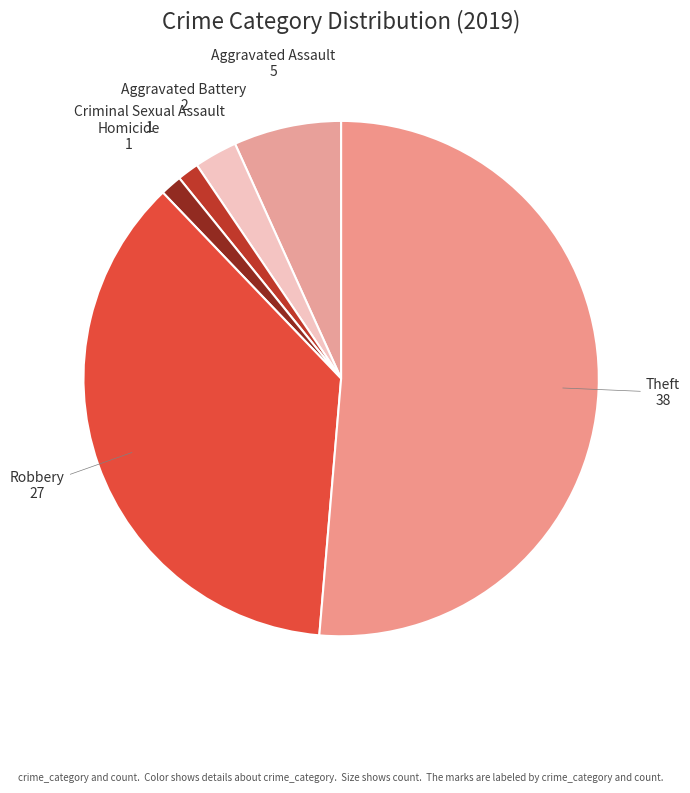

Count the number of slices in the pie.

6